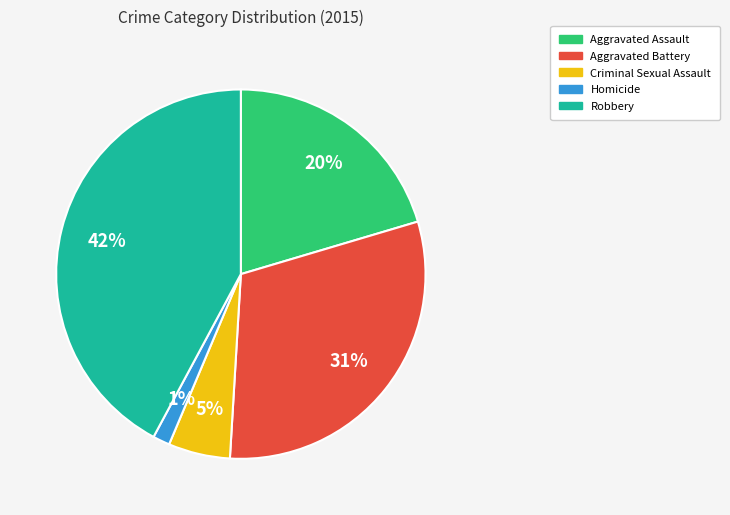

Count the number of slices in the pie.

5